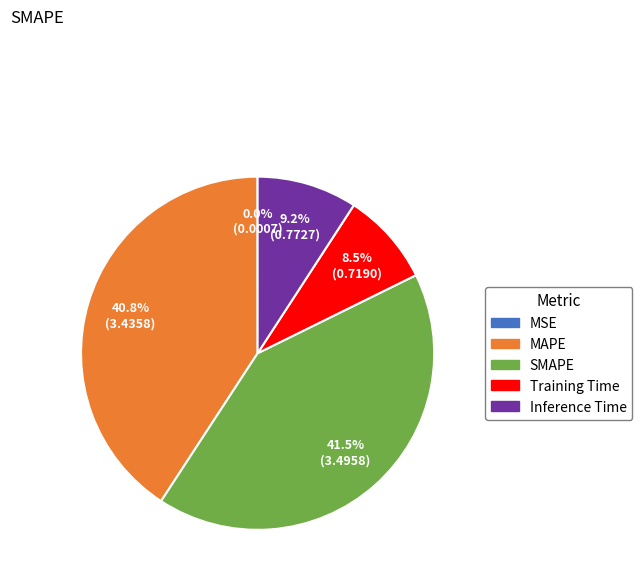

Which slice is the largest?

SMAPE